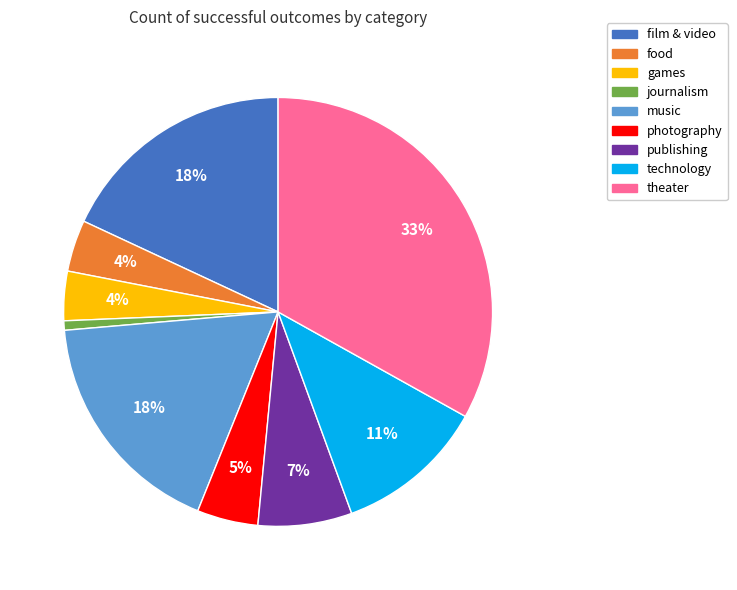

How many slices are in this pie chart?

9